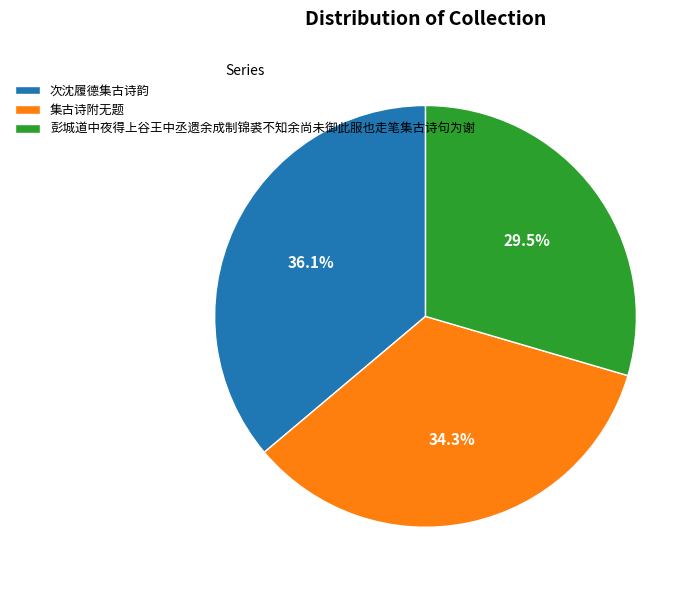

Is the sum of 集古诗附无题 and 次沈履德集古诗韵 greater than half?

Yes